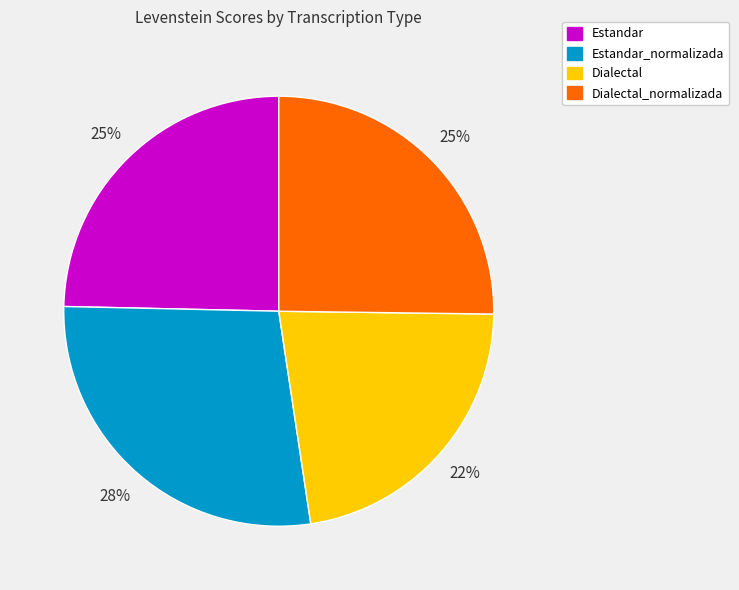

To the nearest percent, what is the average slice percentage?

25%